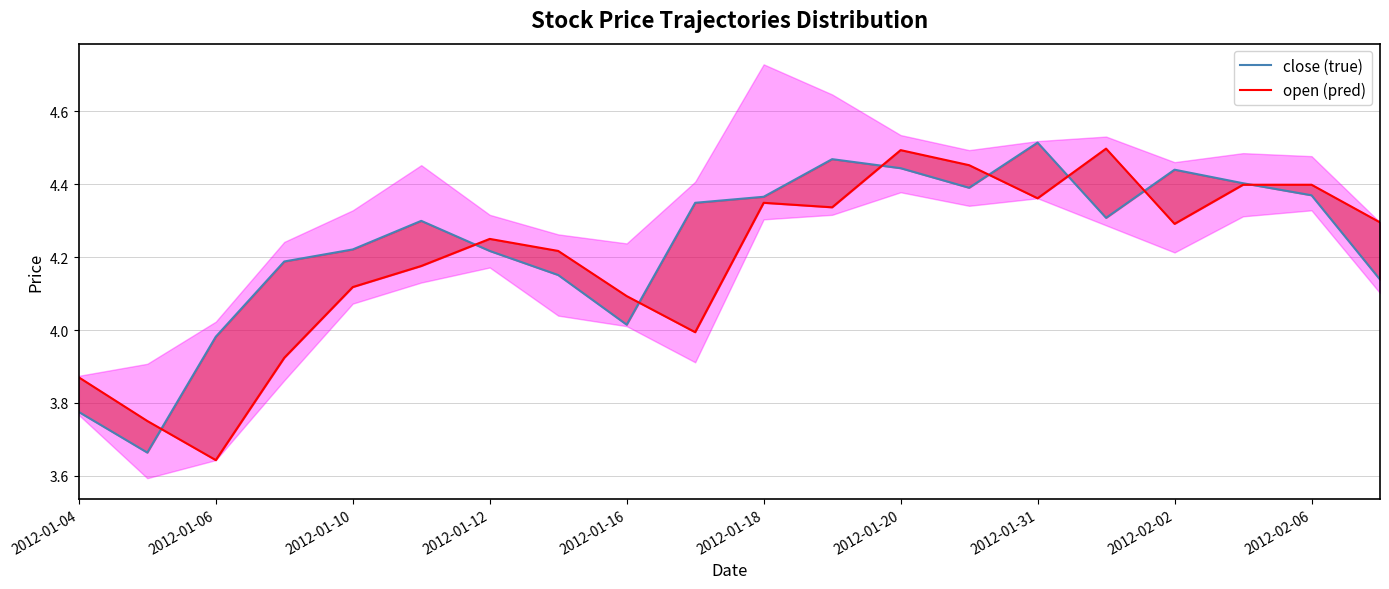

Count the number of categories in the chart.

20